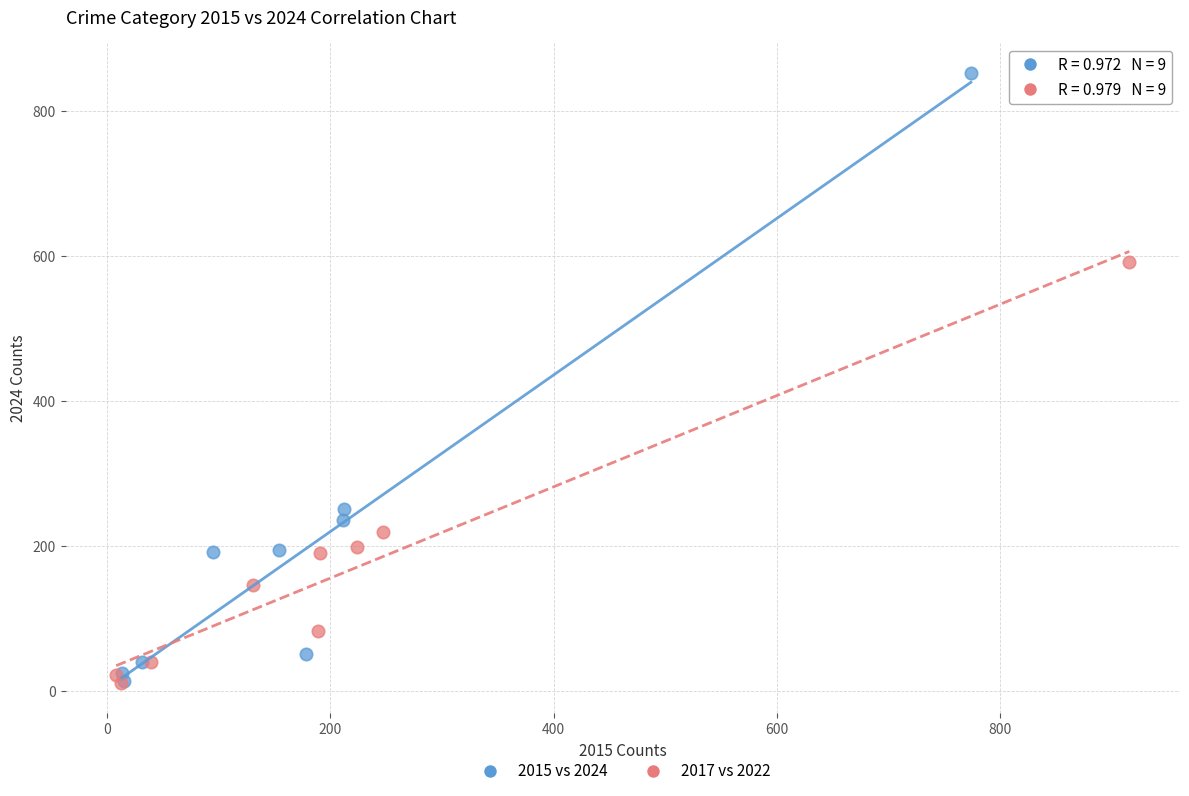

Which series contains the highest Y value?

2015 vs 2024